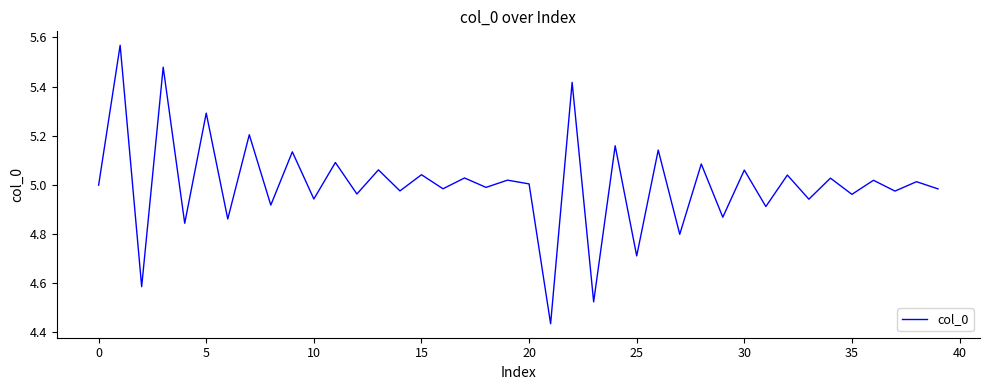

What is the sum of all values?

200.0